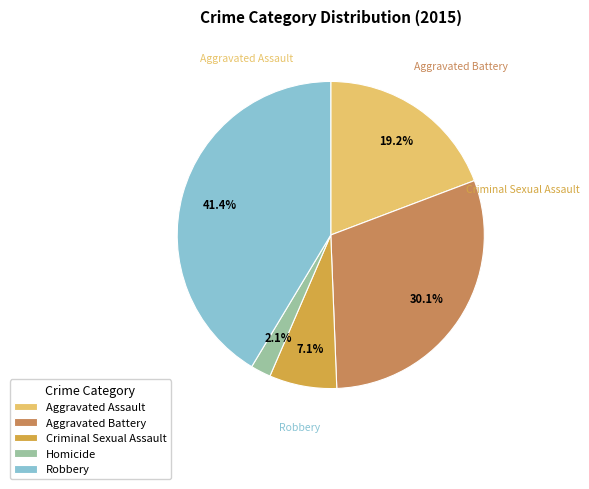

Rank the categories by value from highest to lowest.

Robbery, Aggravated Battery, Aggravated Assault, Criminal Sexual Assault, Homicide